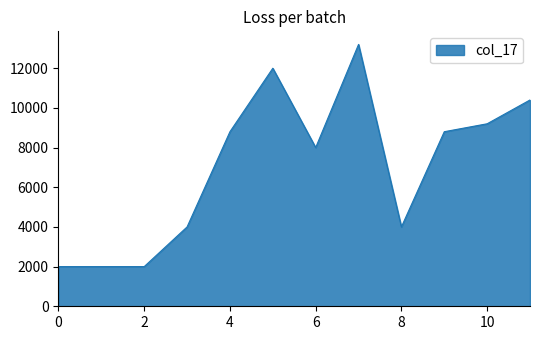

Reading left to right, list all the values displayed in this chart.

2000	2000	2000	4000	8800	12000	8000	13200	4000	8800	9200	10400